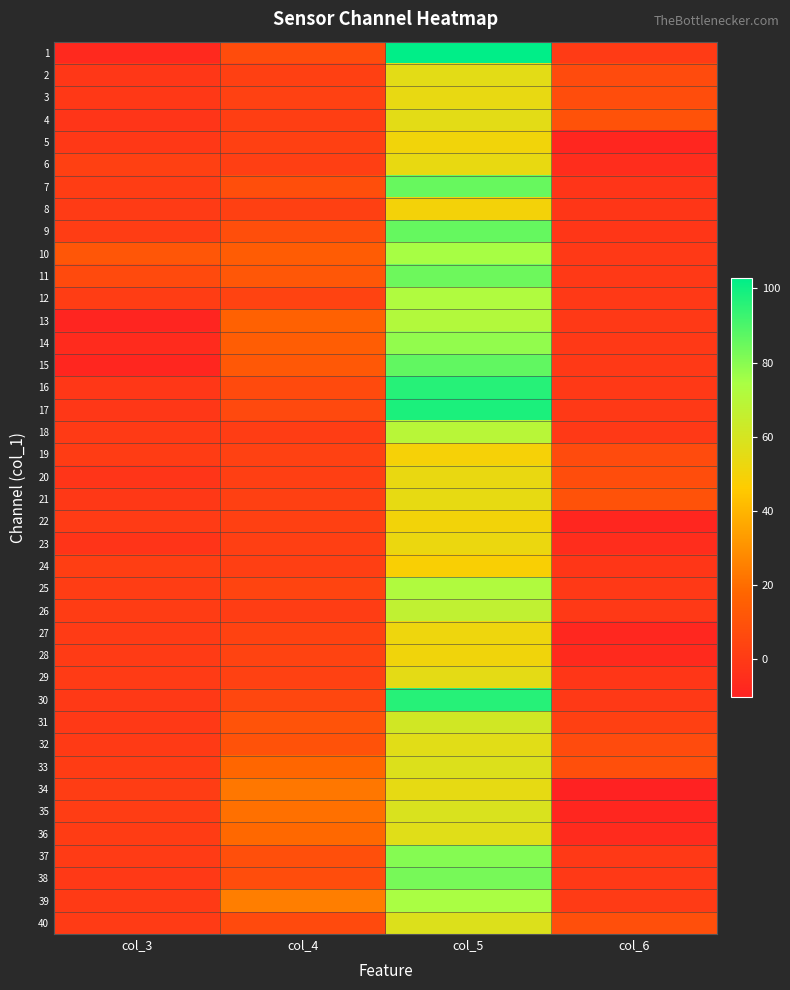

What is the total value across all series at col_5?

2663.6